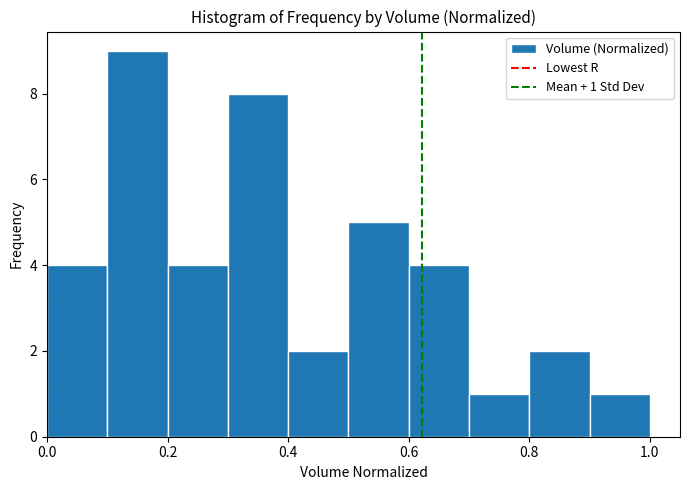

Which range on the x-axis has the tallest bar?

0.1 to 0.2